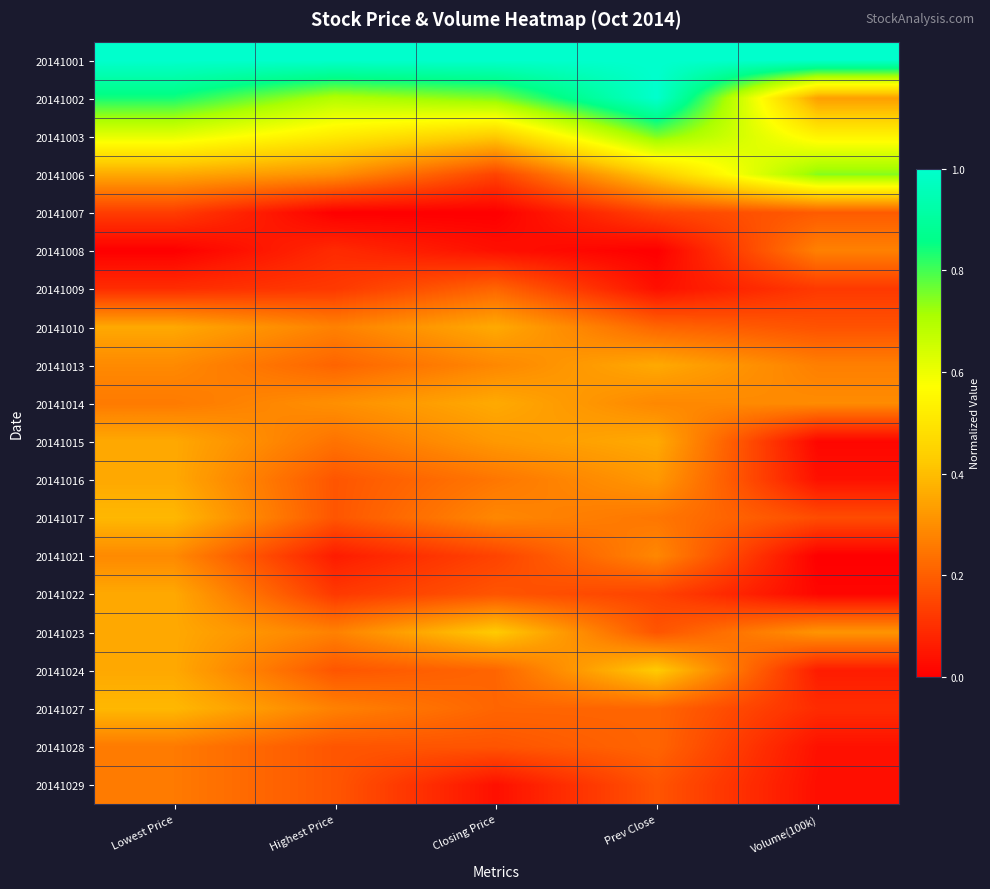

At which category is the sum across all series the highest?

Lowest Price